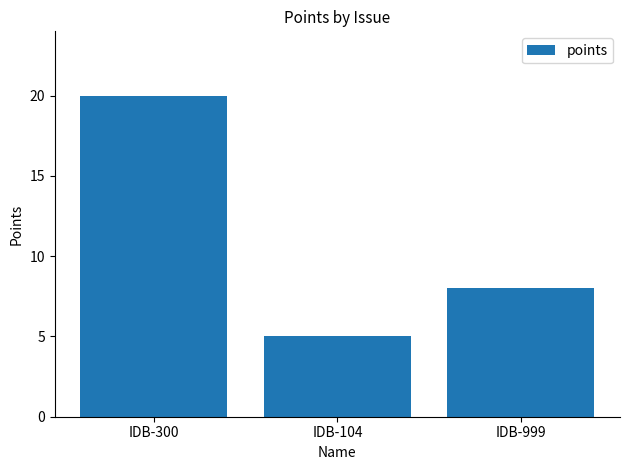

Which label corresponds to the smallest value in the chart?

IDB-104